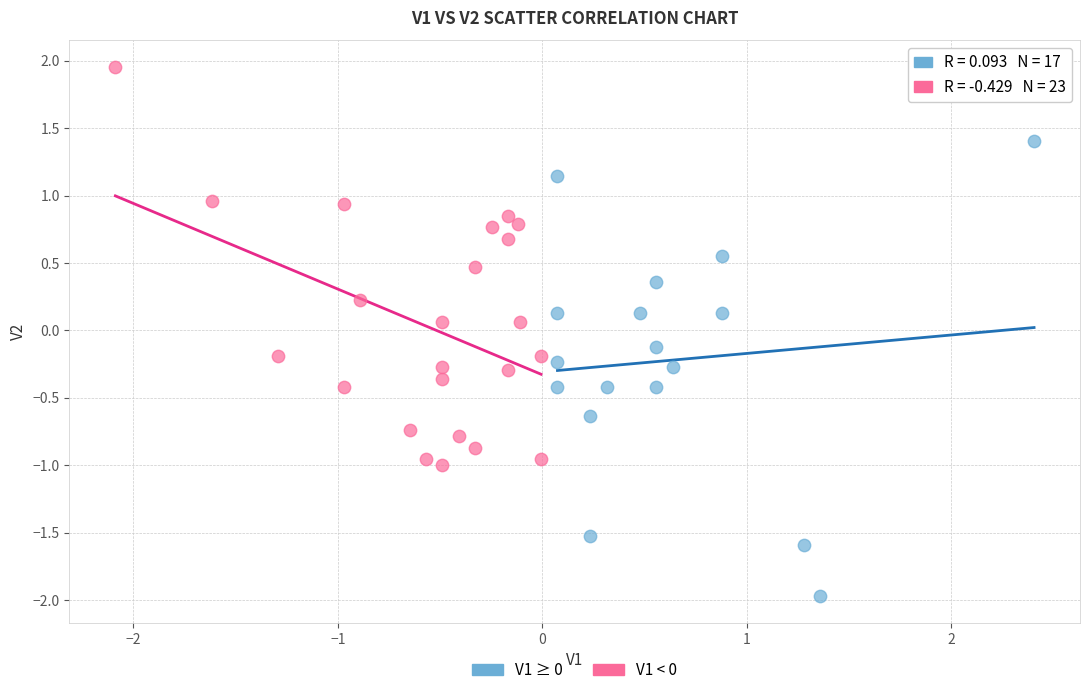

Which series has the largest Y range (max minus min)?

V1 ≥ 0